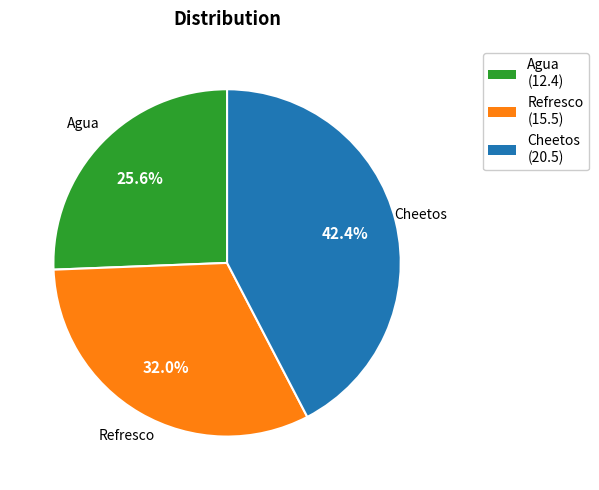

Does Refresco account for over 50% of the chart?

No